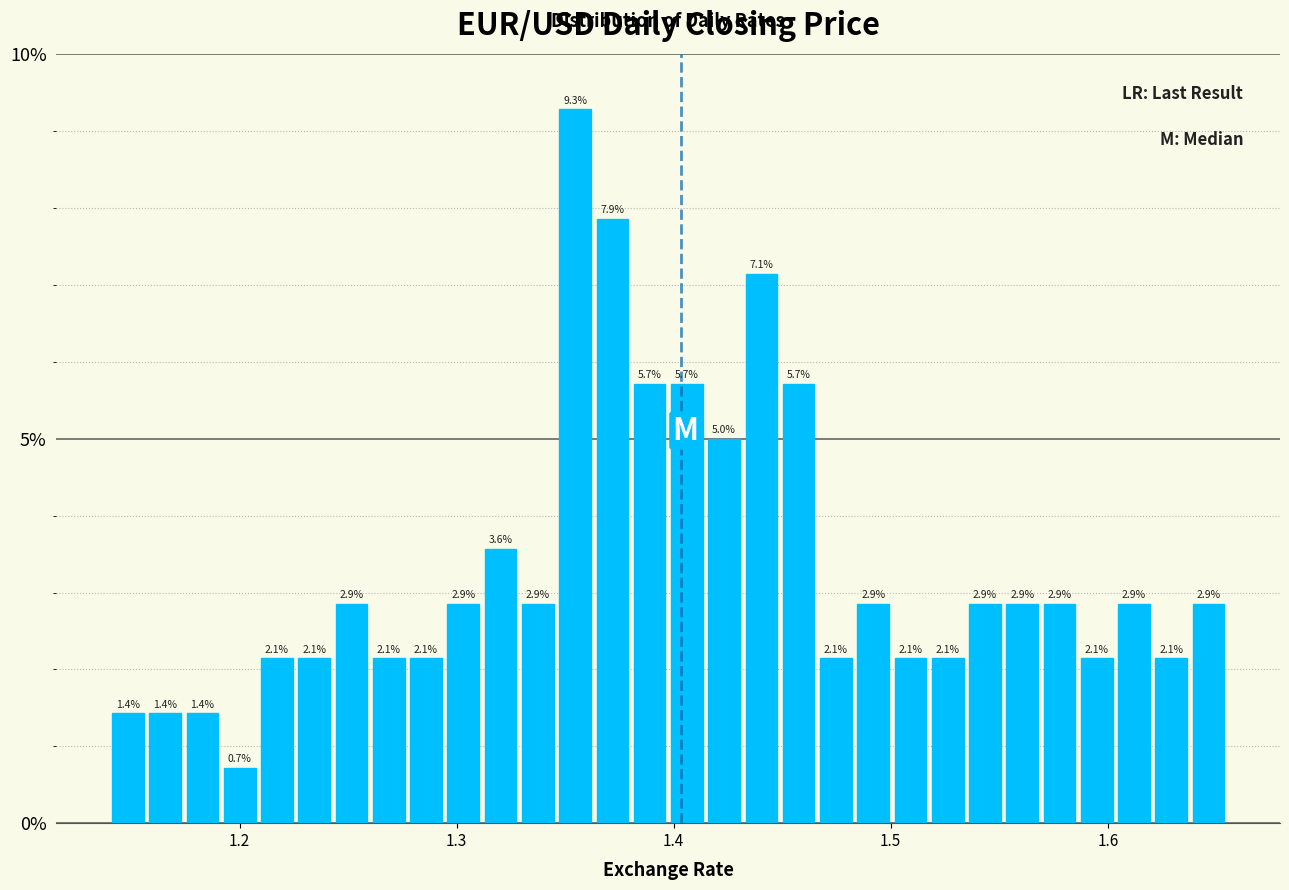

Read against the x-axis, roughly where is the centre of the tallest bar?

1.35